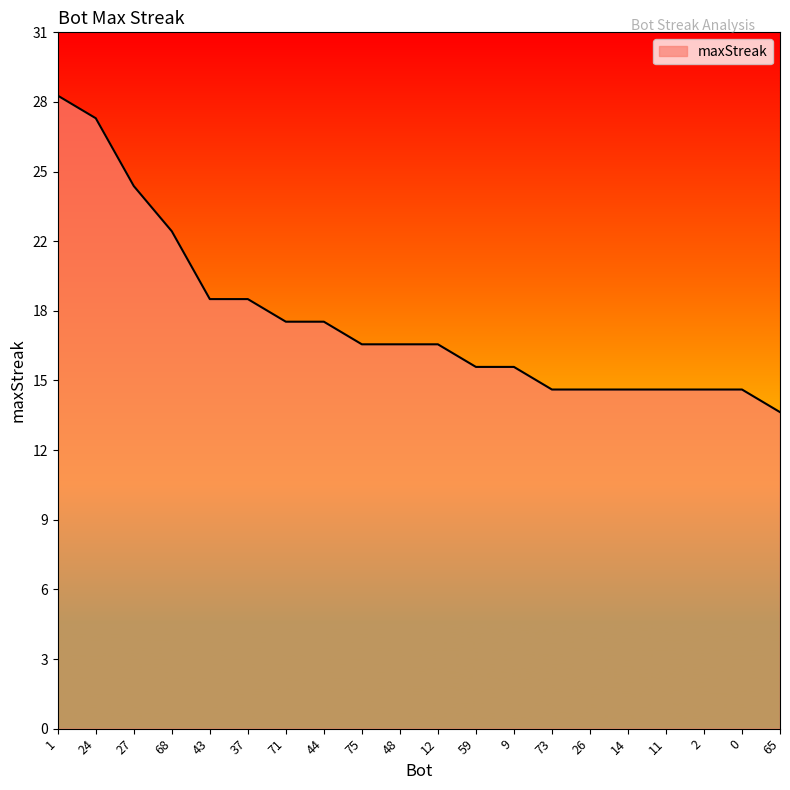

What position from the left is 26?

15